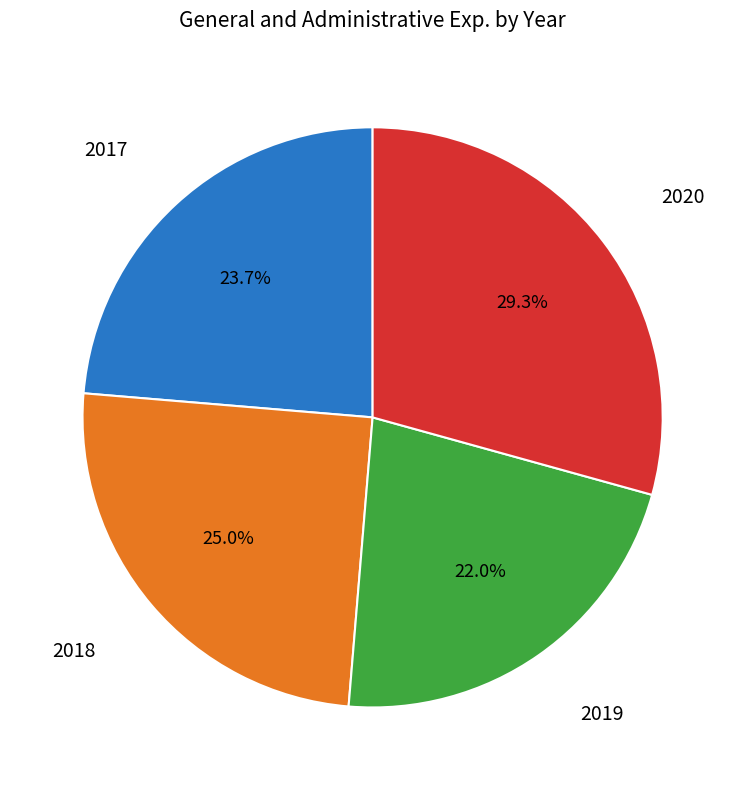

Is there a majority slice in this chart?

No